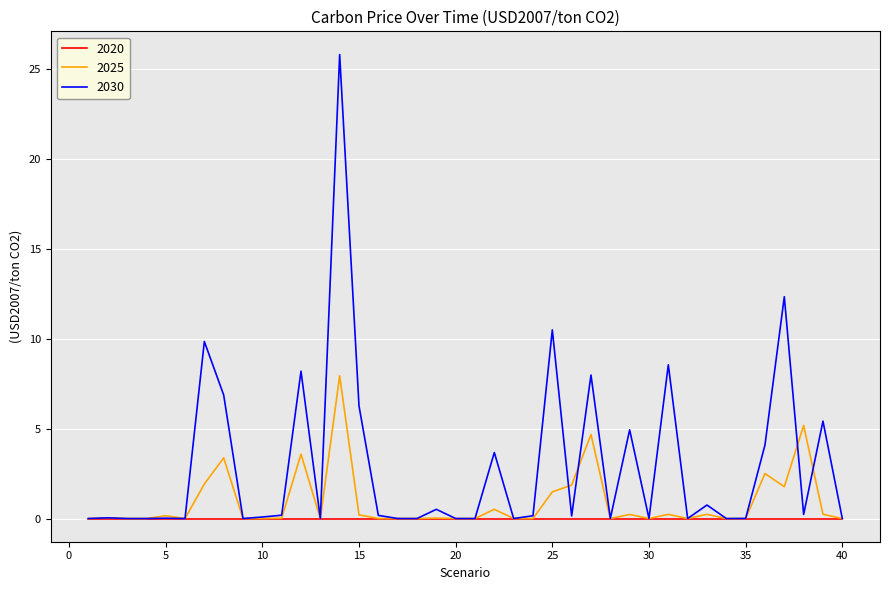

Which series has the largest range (max minus min)?

2030